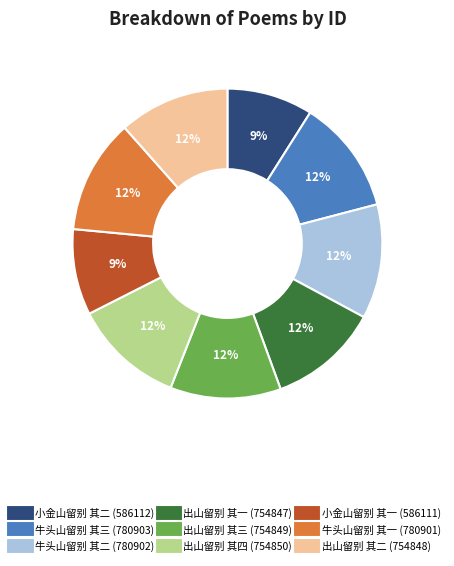

To the nearest percent, what percentage of the pie is 出山留别 其一?

12%